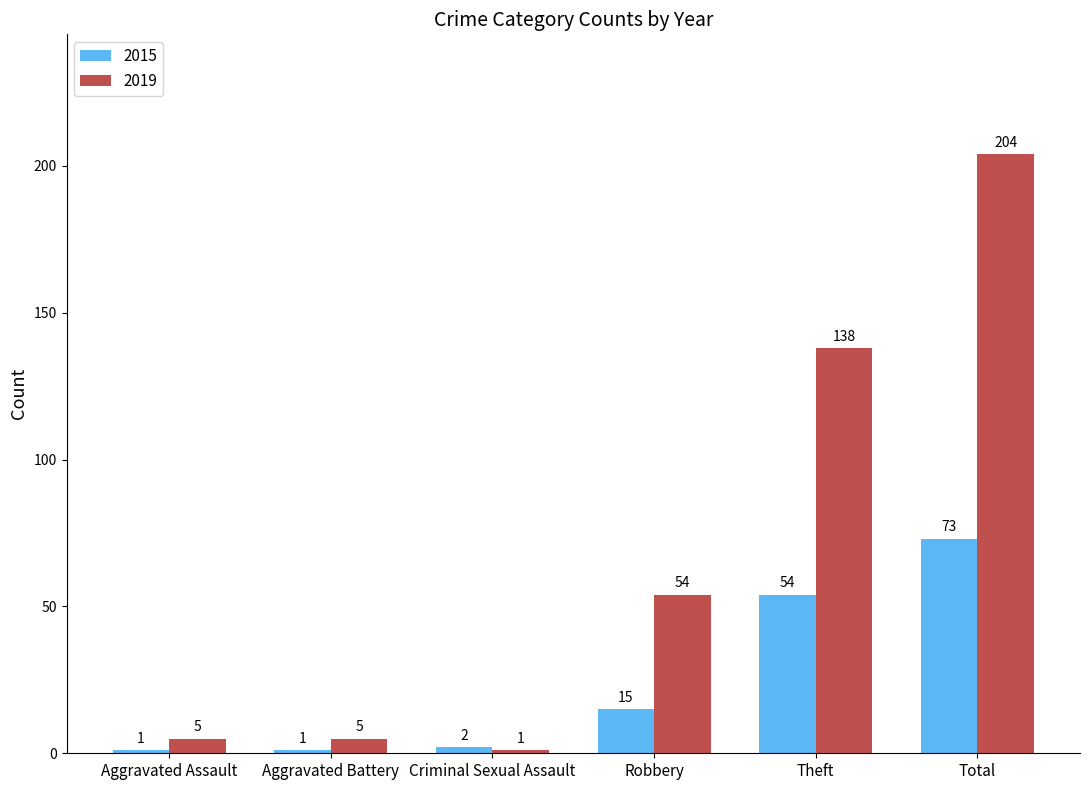

What is the value of the 2015 bar at the 4th from the left?

15